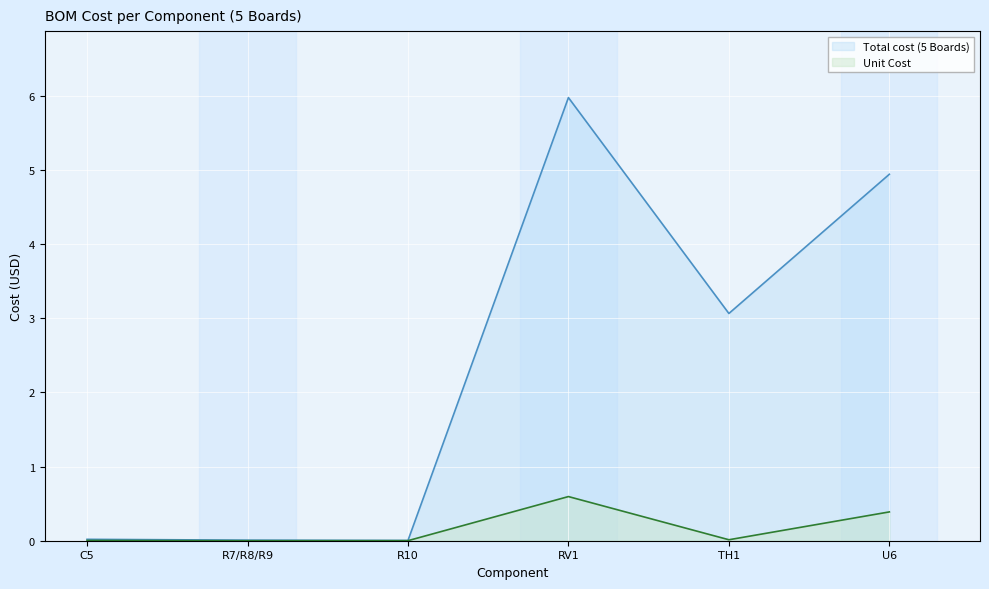

True or false: Total cost (5 Boards) has a value of 0.0 at R7/R8/R9.

True